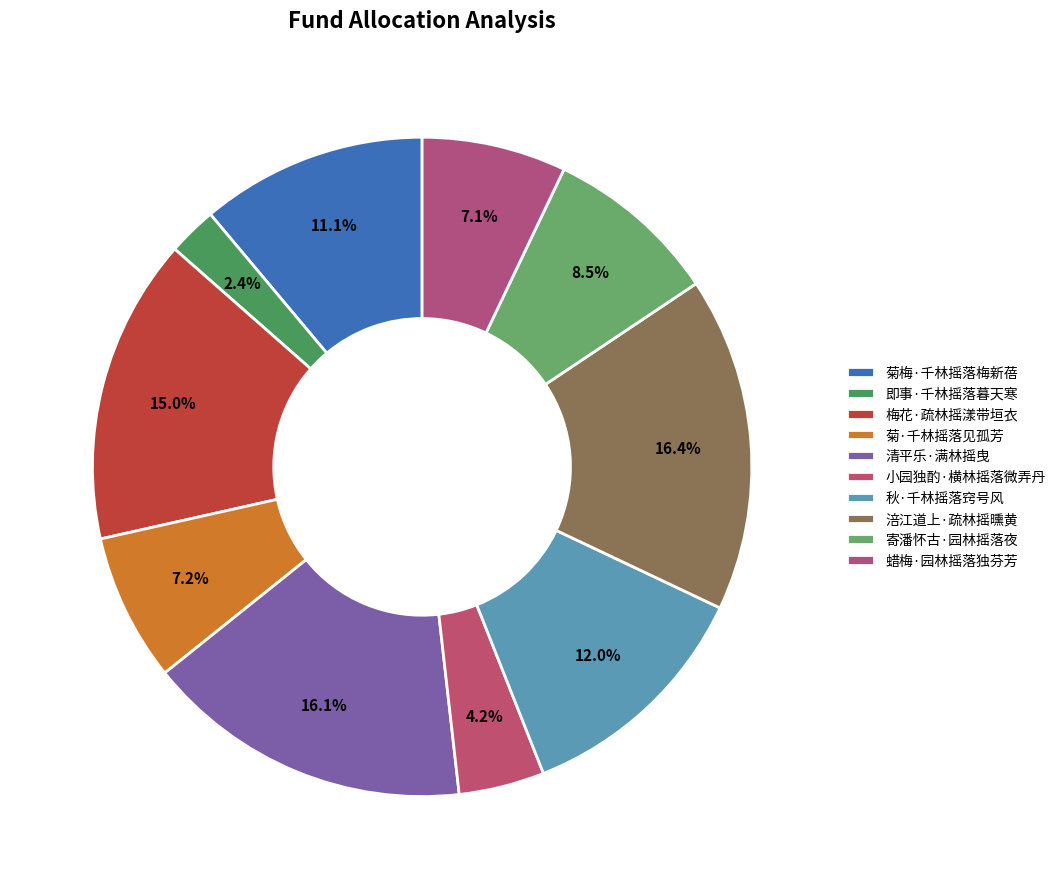

Rank the categories by value from lowest to highest.

即事·千林摇落暮天寒, 小园独酌·横林摇落微弄丹, 蜡梅·园林摇落独芬芳, 菊·千林摇落见孤芳, 寄潘怀古·园林摇落夜, 菊梅·千林摇落梅新蓓, 秋·千林摇落窍号风, 梅花·疏林摇漾带垣衣, 清平乐·满林摇曳, 涪江道上·疏林摇曛黄